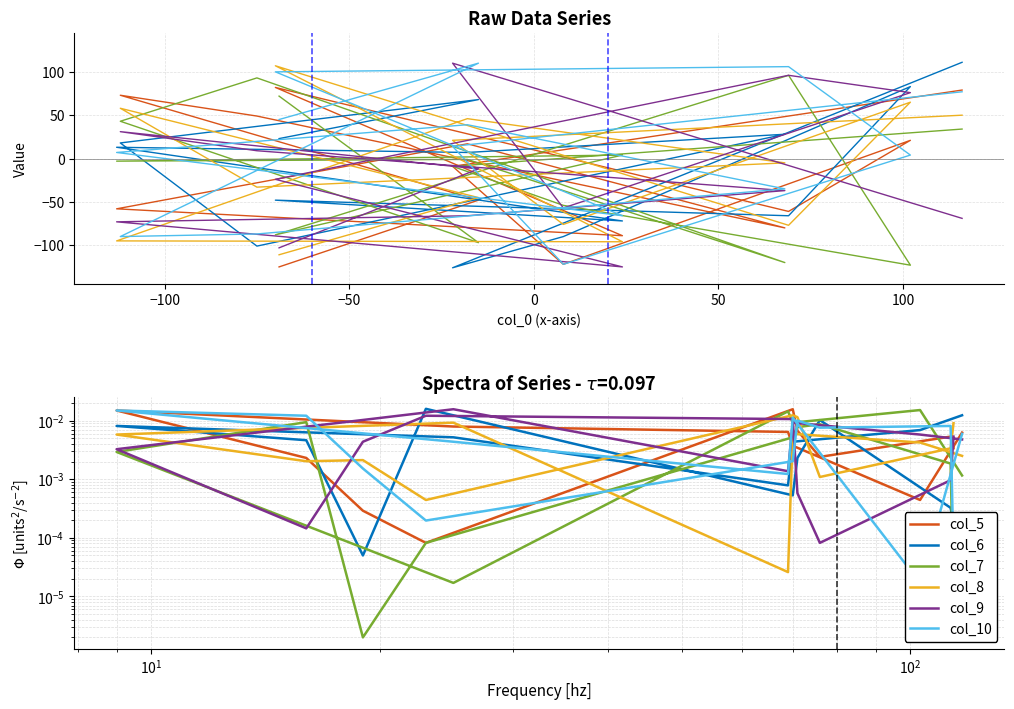

Which series has the largest total across all categories?

col_10